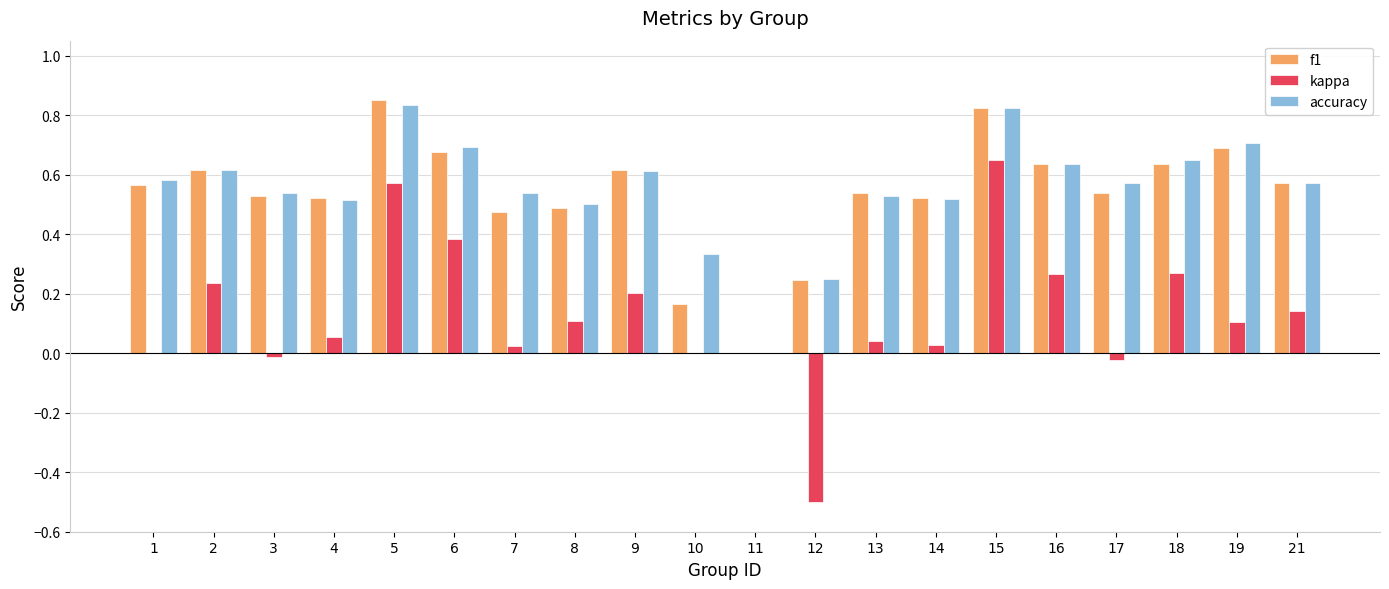

The value of kappa at 5 is 0.8. True or false?

False